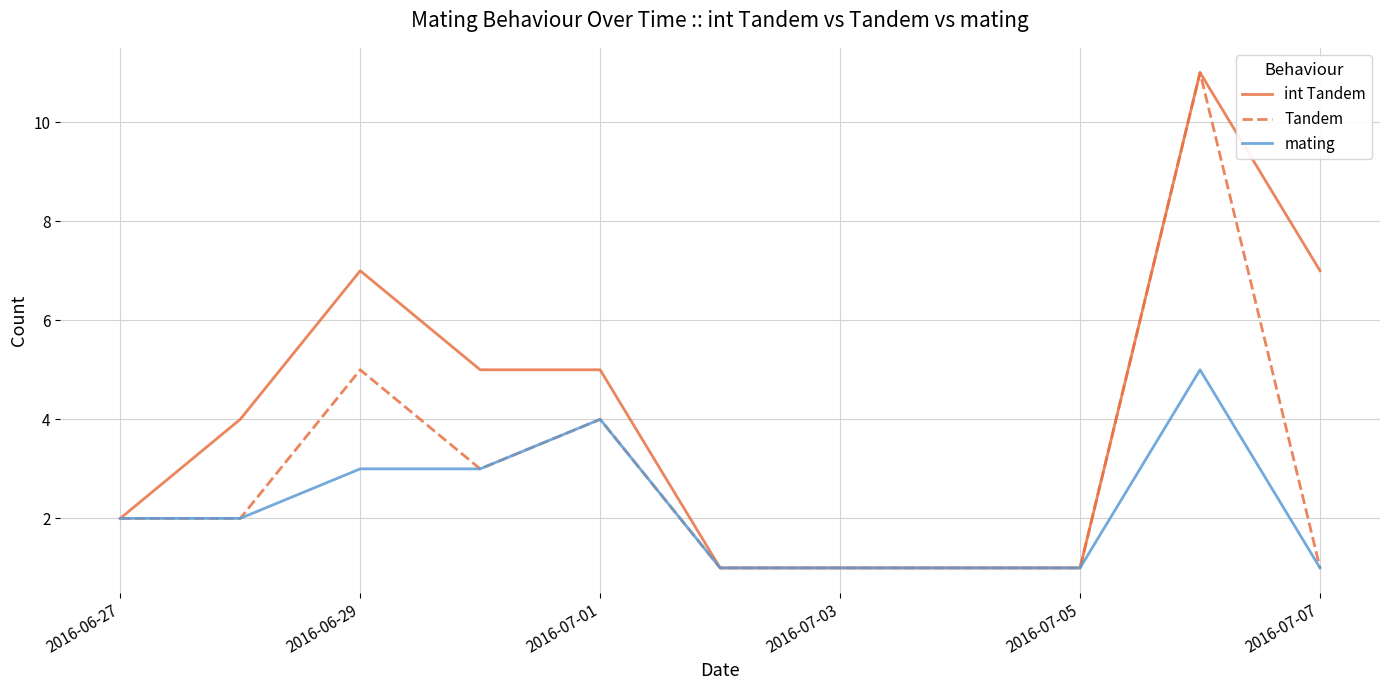

List the series in order of their overall mean, highest first.

int Tandem, Tandem, mating